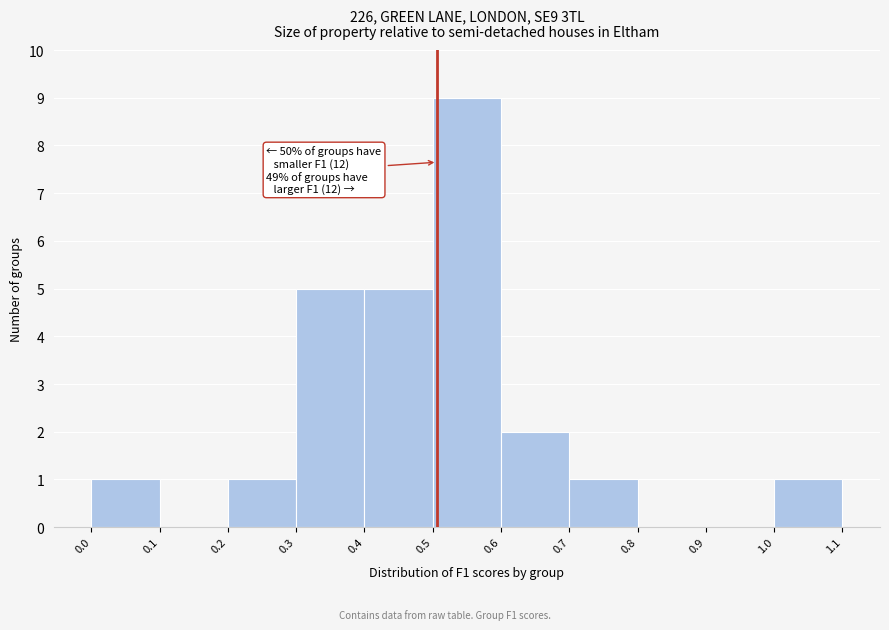

Over which range of the x-axis is the bar tallest?

0.5 to 0.6